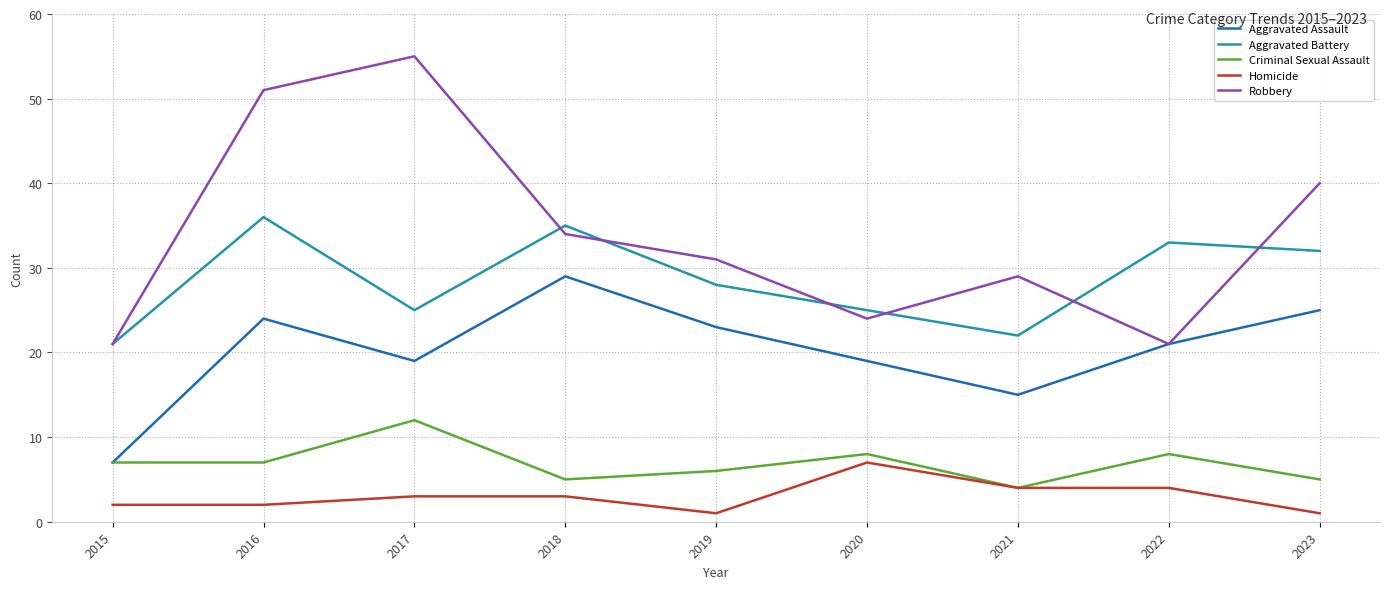

True or false: Aggravated Battery has a value of 22 at 2021.

True